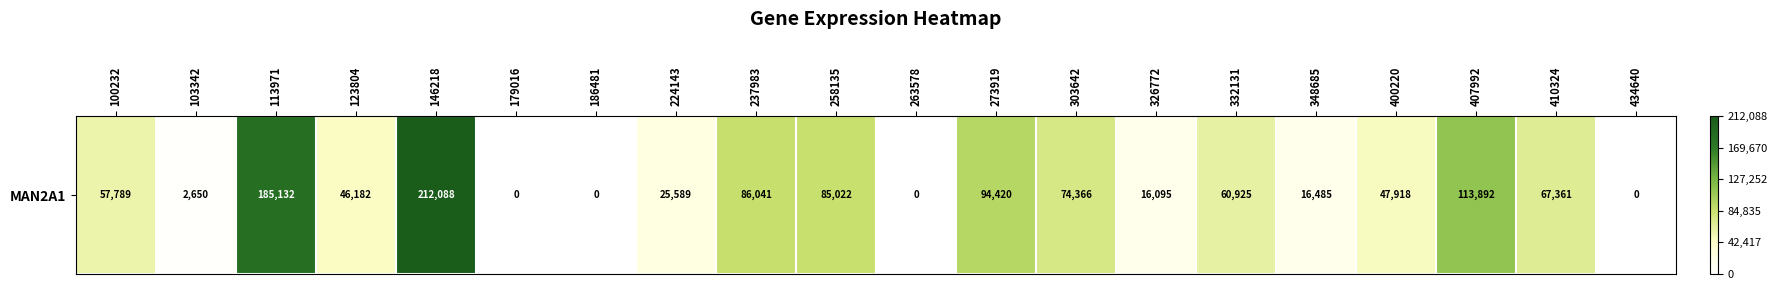

The value at 179016 is 0. True or false?

True